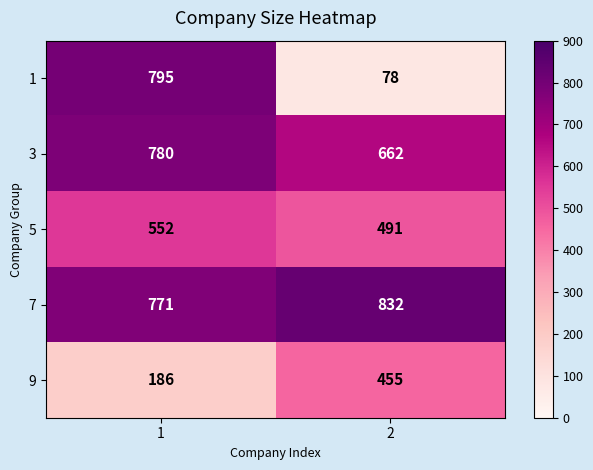

At 1, list the series in order from largest to smallest.

1, 3, 7, 5, 9